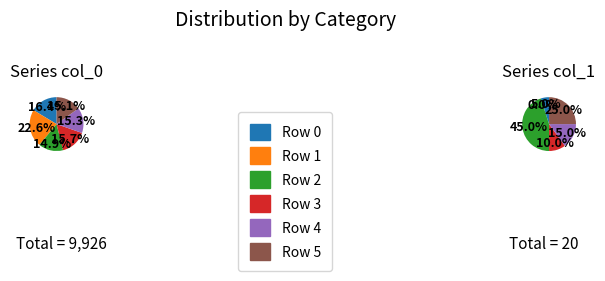

To the nearest percent, what is the difference between the largest and smallest slice percentages?

8%